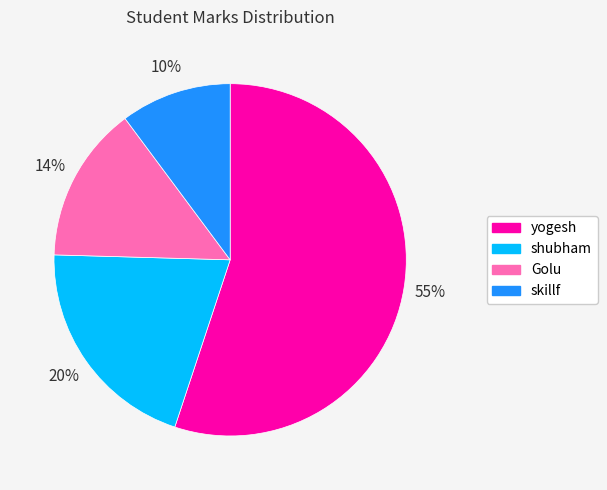

Count the number of slices in the pie.

4